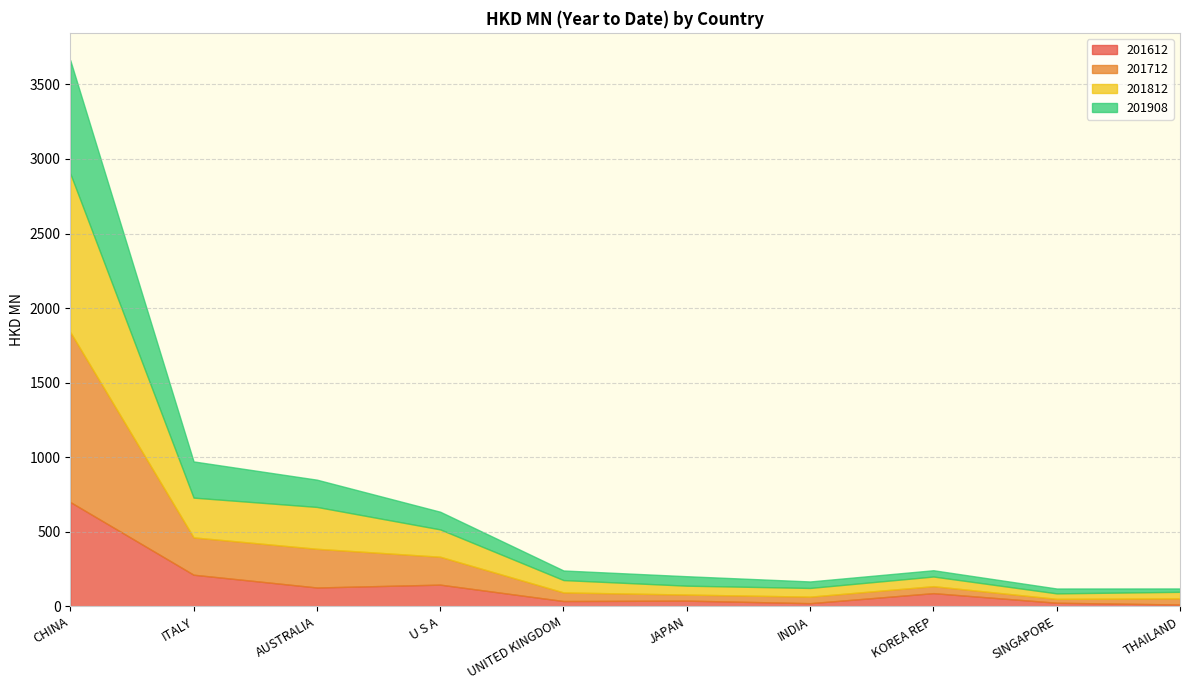

What is the sum of all 201908 values?

1572.2